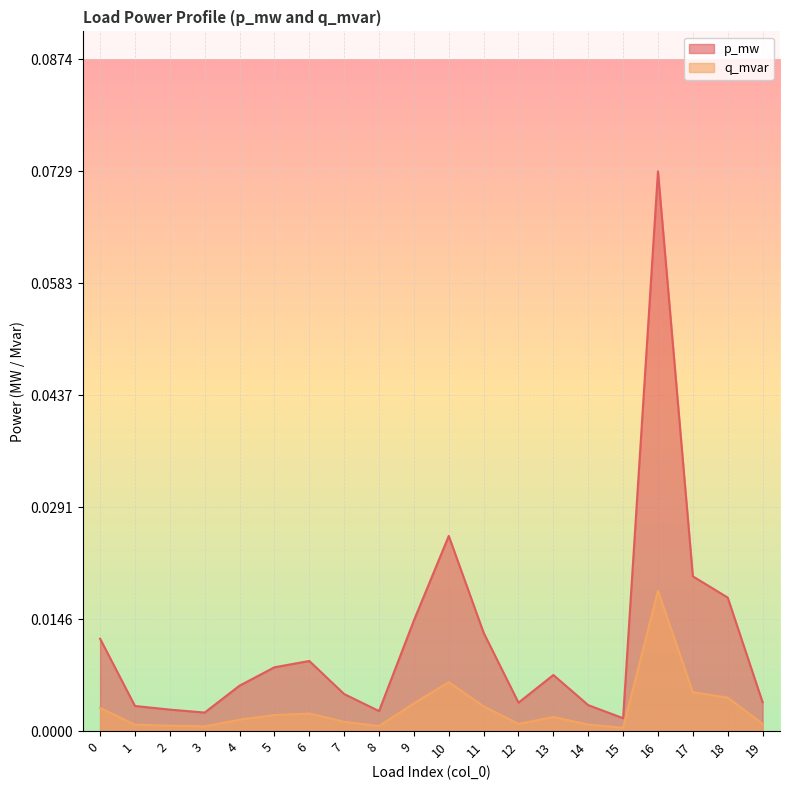

Rank the series by their maximum value, from highest to lowest.

p_mw, q_mvar